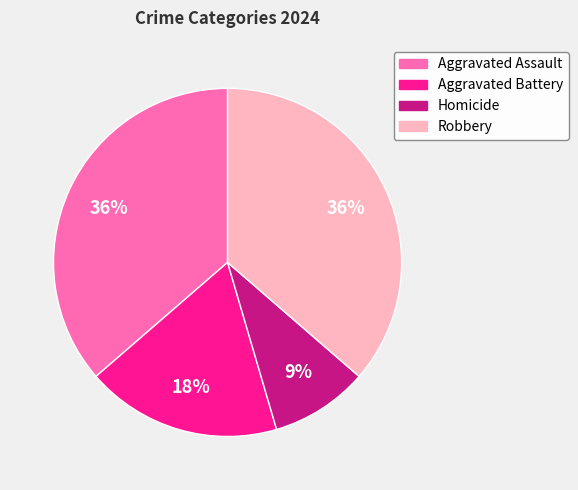

Does any single category account for the majority?

No